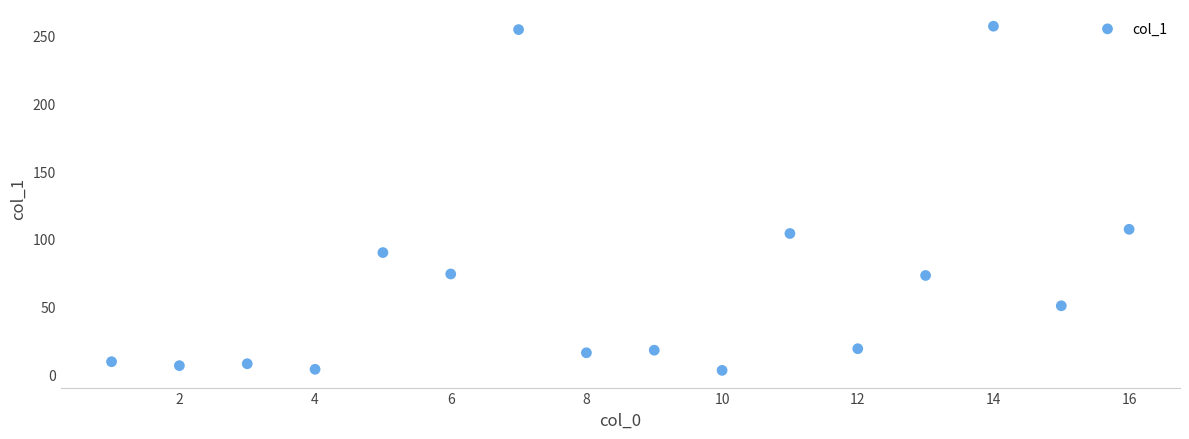

What is the range of X values (max minus min)?

15.0